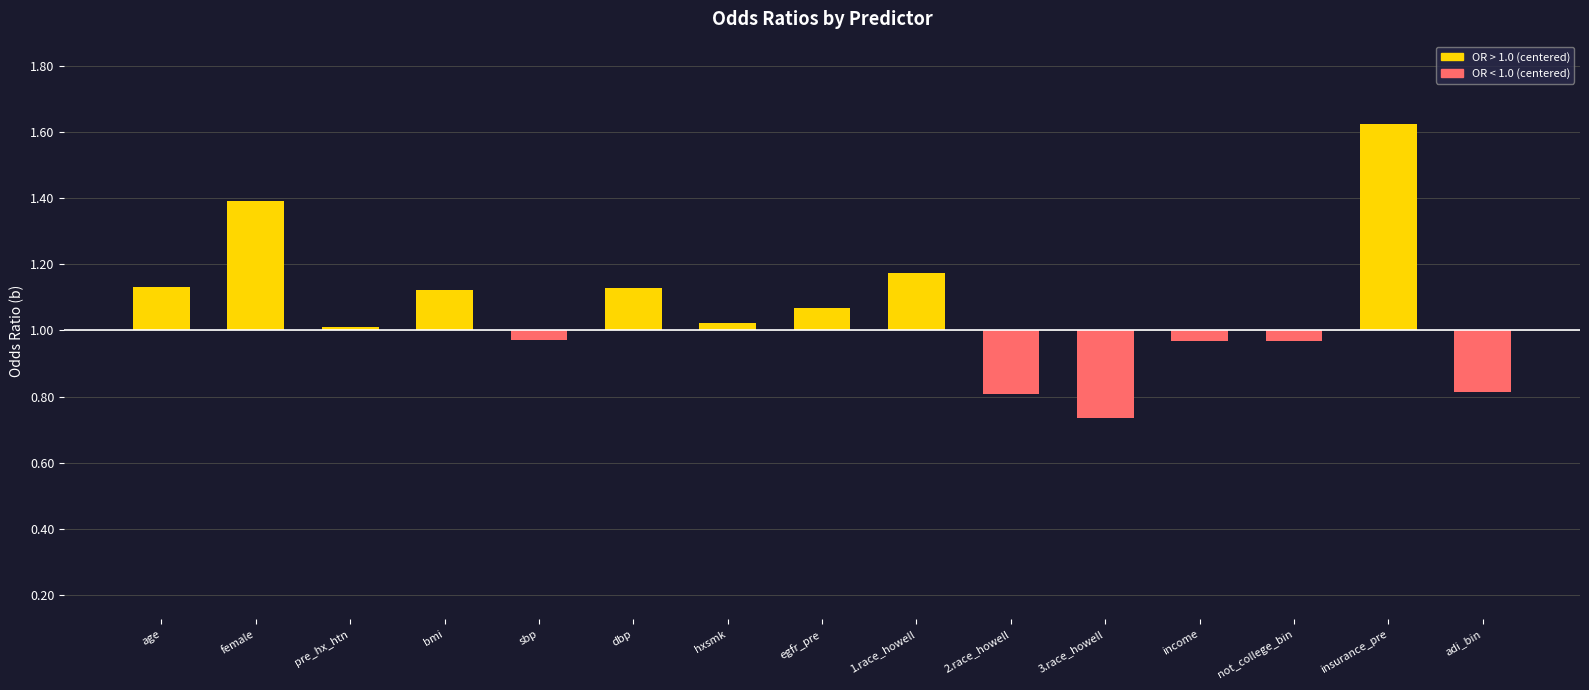

What is the label of the 13th bar from the right?

pre_hx_htn